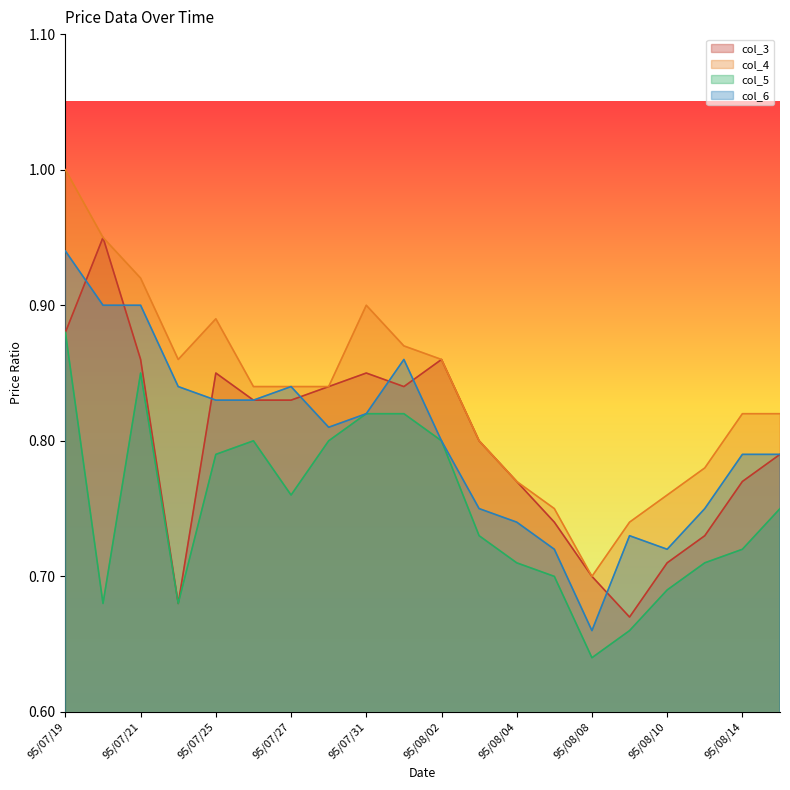

What is the sum of all col_4 values?

16.7